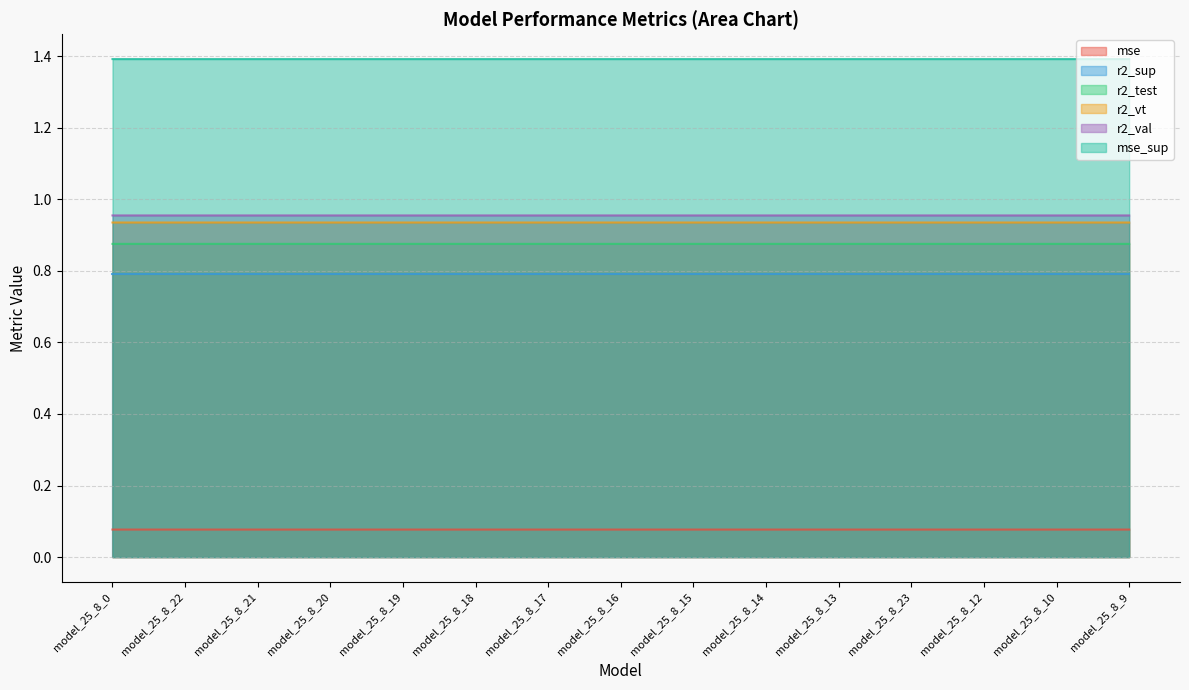

Which label corresponds to the smallest value in the chart?

model_25_8_0